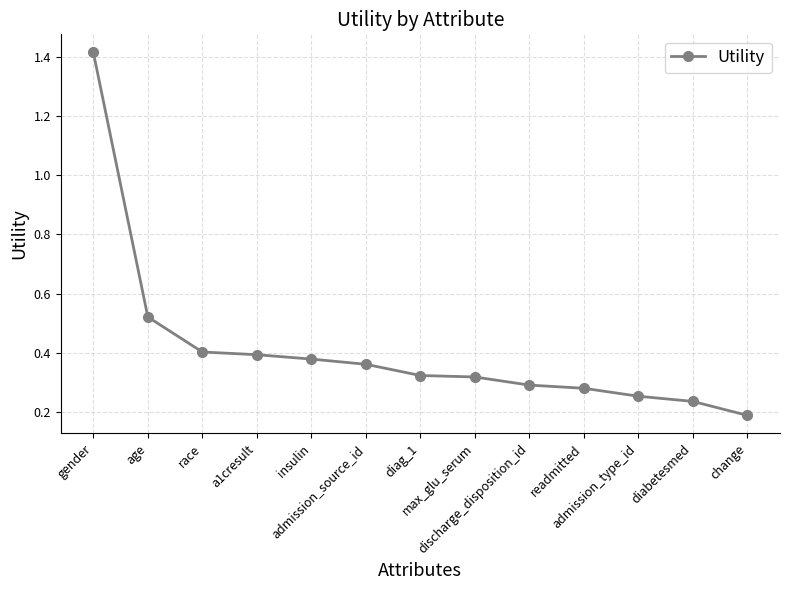

True or false: the data shows 0.1 at diag_1.

False